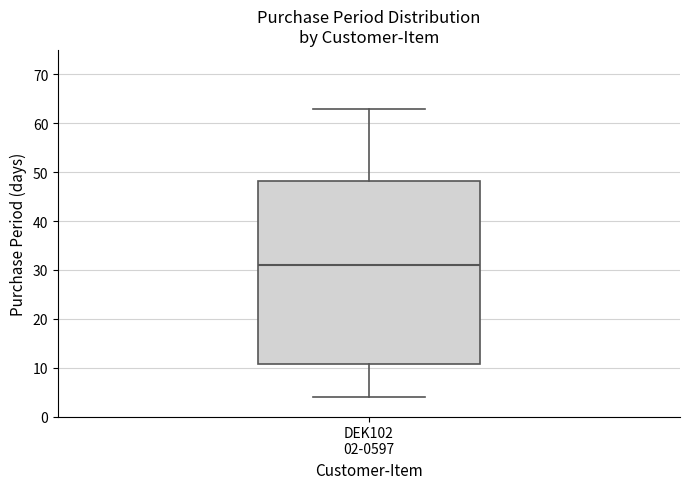

Read this box plot against the y-axis: the position of the median line, the range covered by the box, and the ends of both whiskers. The values are not printed on the chart, so give them approximately, as read against the axis.

median 31, box 11 to 48, whiskers 4 to 63